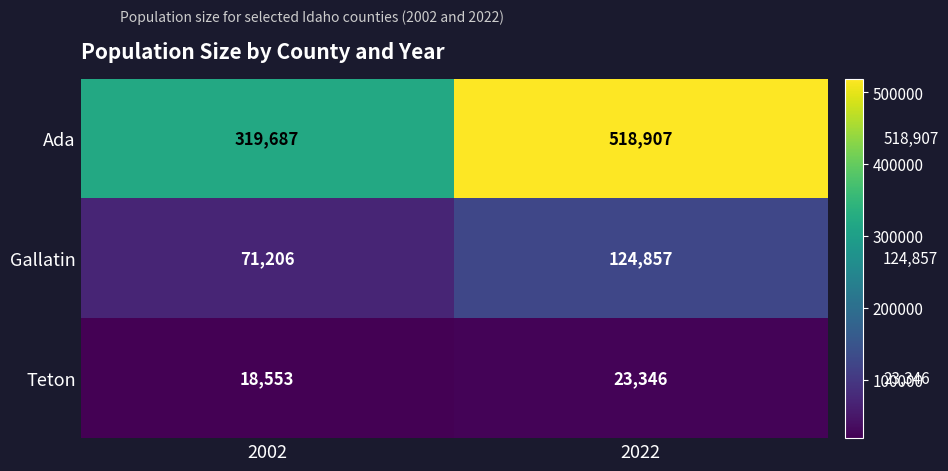

The Teton series shows 23346 at 2022. True or false?

True